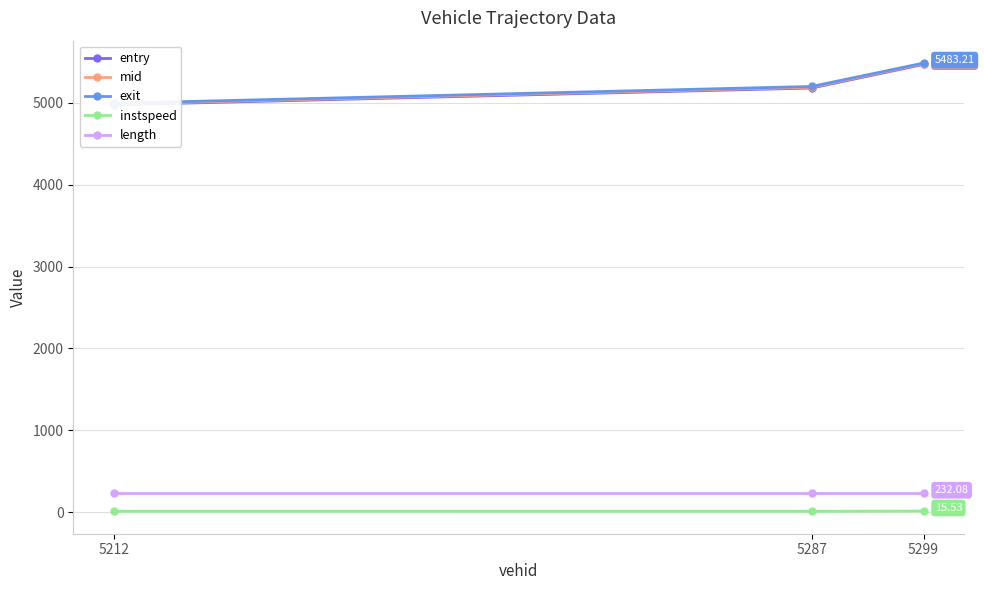

Which series has the widest spread of values?

entry